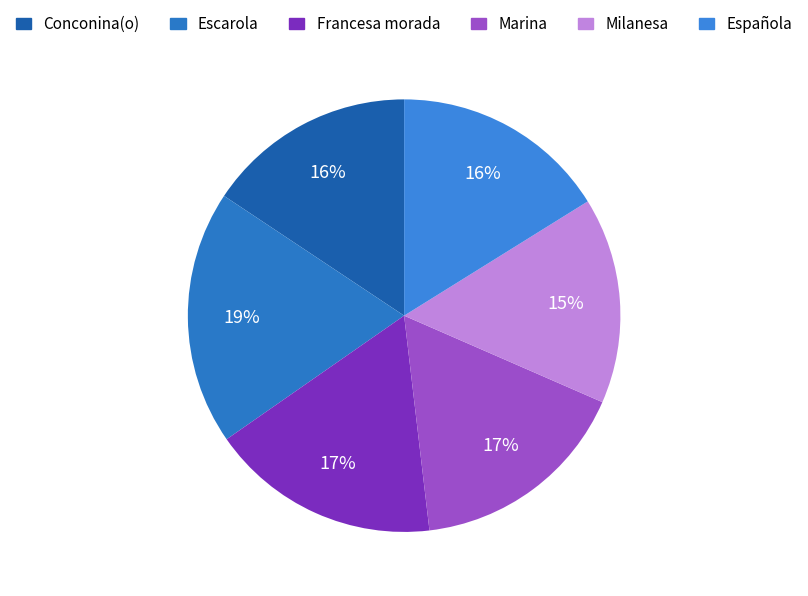

To the nearest percent, what is the difference between the largest and smallest slice percentages?

4%